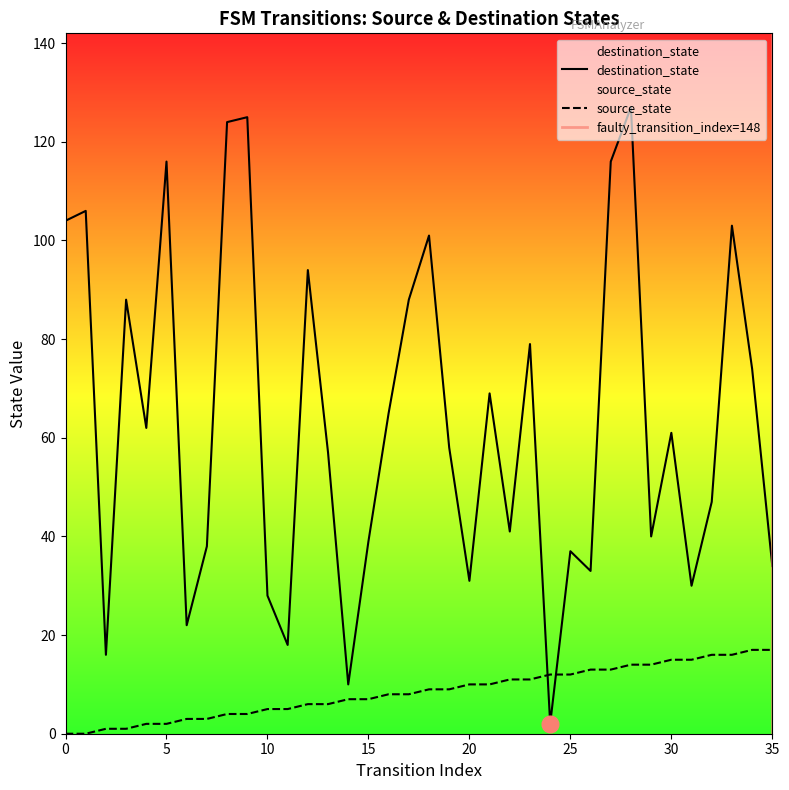

What is the difference between the maximum and minimum values in the destination_state series?

125